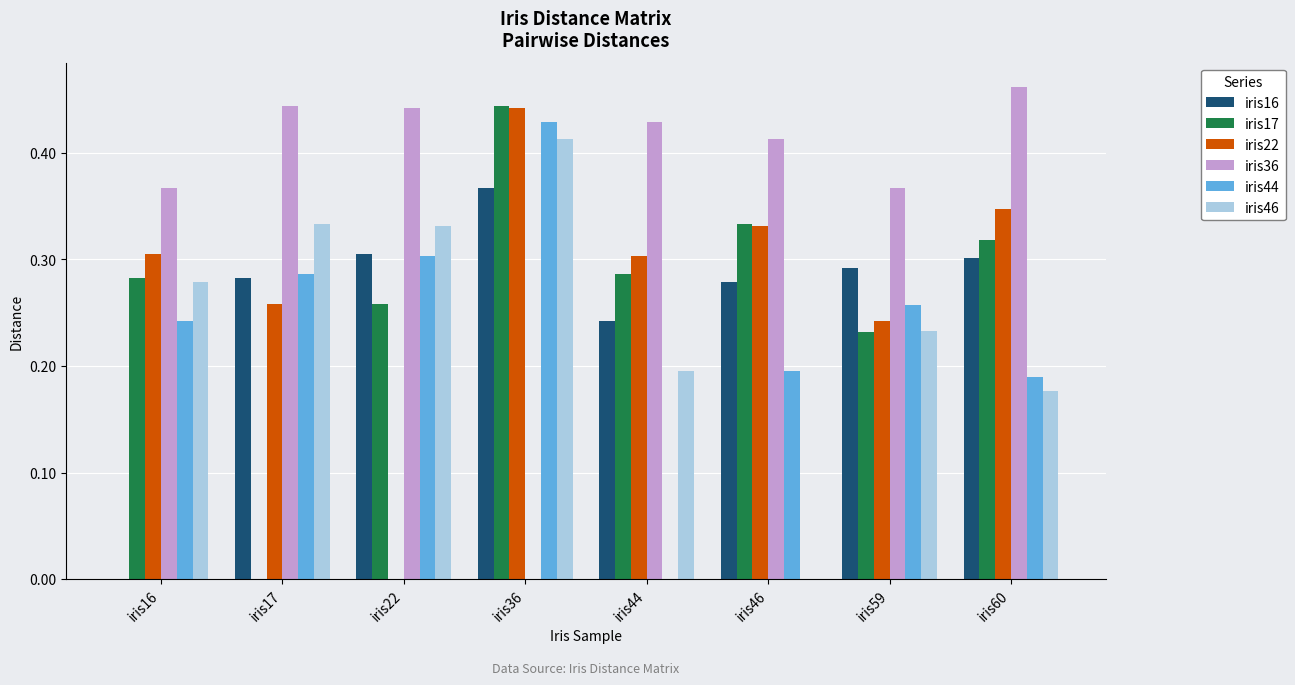

What is the sum of the iris22 values at iris44 and iris60?

0.7